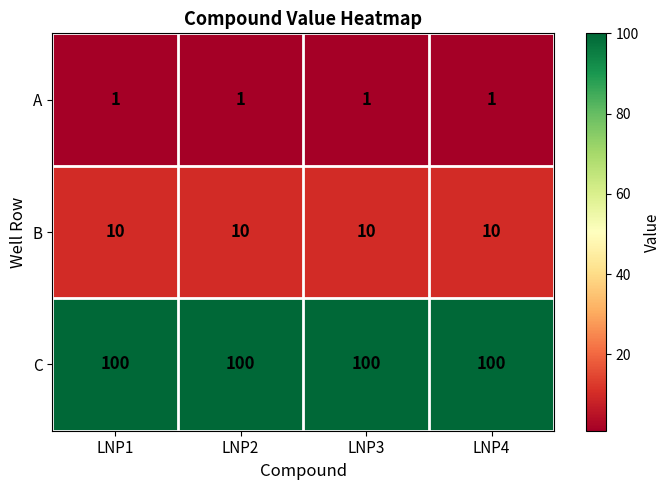

The B series shows 10 at LNP3. True or false?

True